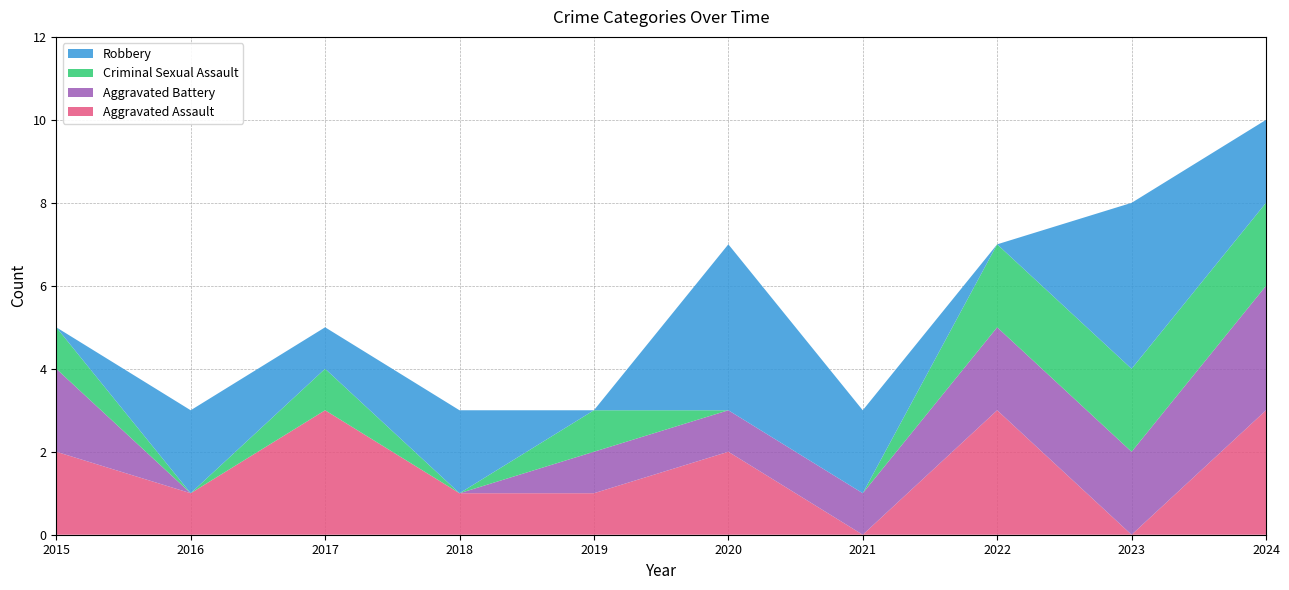

Reading left to right, transcribe all the data shown in this chart.

Aggravated Assault: 2	1	3	1	1	2	0	3	0	3
Aggravated Battery: 2	0	0	0	1	1	1	2	2	3
Criminal Sexual Assault: 1	0	1	0	1	0	0	2	2	2
Robbery: 0	2	1	2	0	4	2	0	4	2